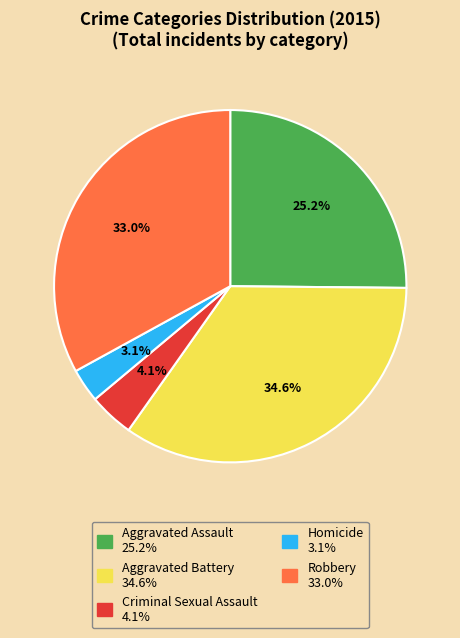

What is the ratio of the value at Criminal Sexual Assault to the value at Homicide?

1.3